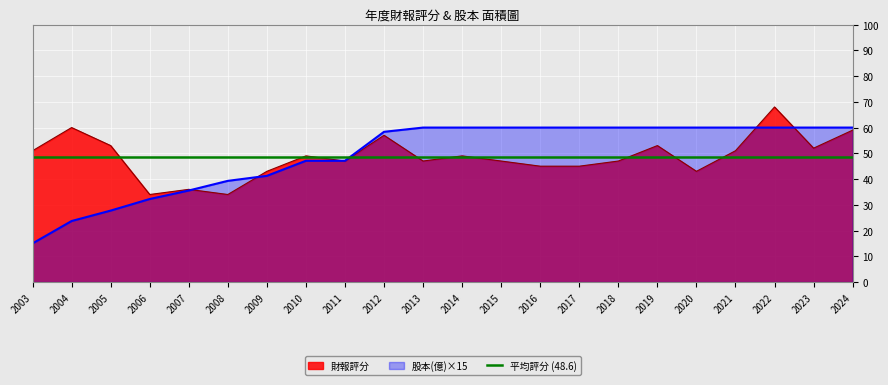

True or false: 財報評分 has a value of 12.3 at 2017.

False